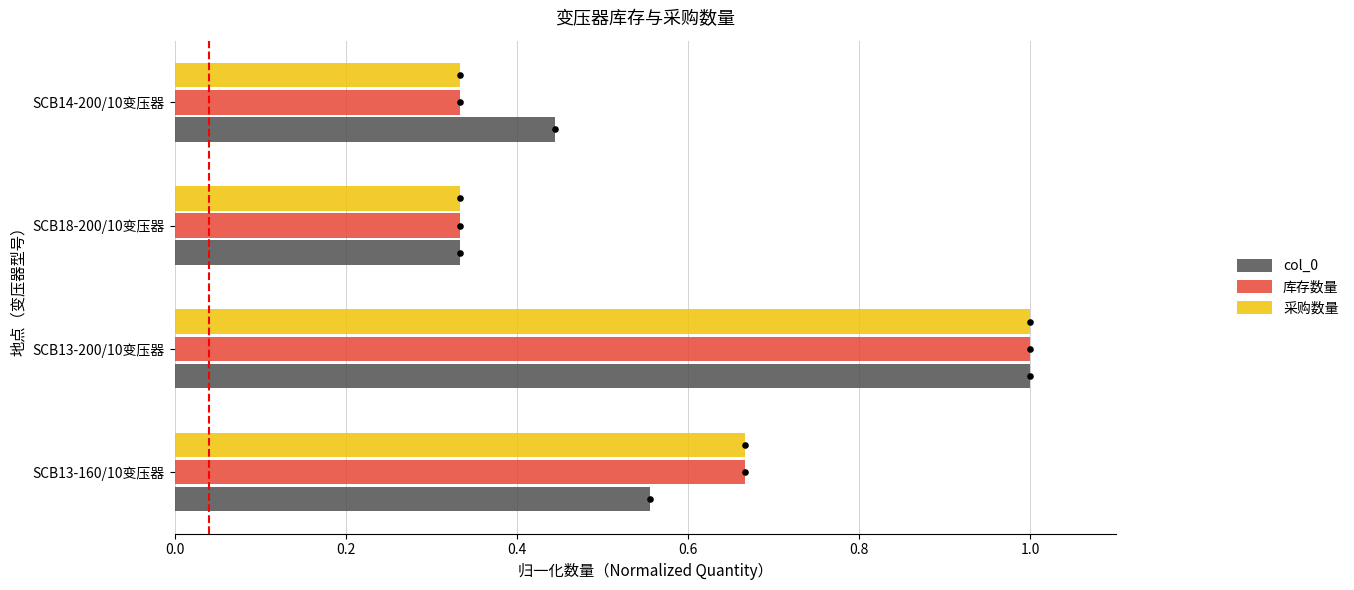

The value of 采购数量 at SCB13-200/10变压器 is 1.6. True or false?

False